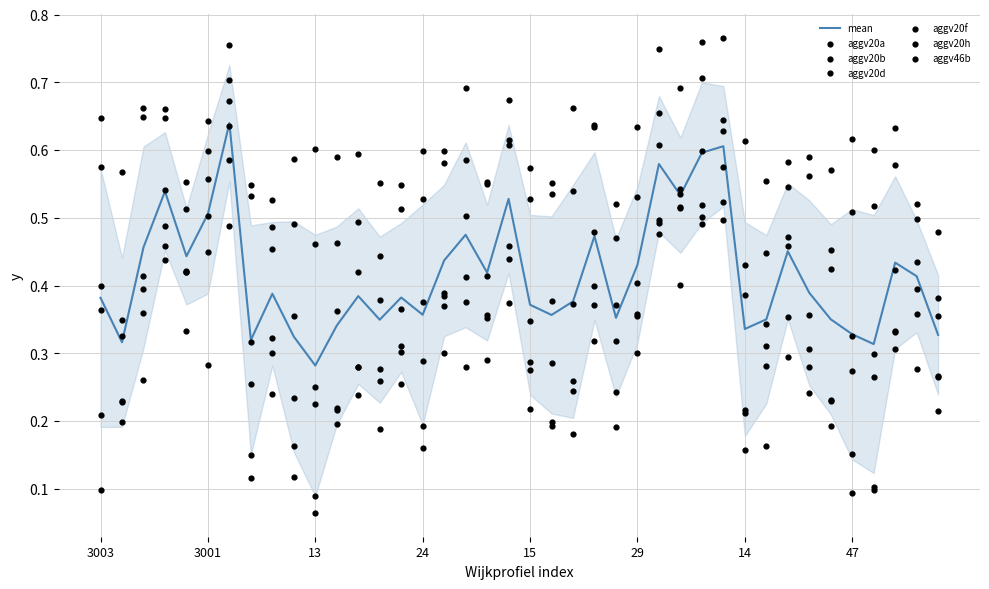

At which category is the sum across all series the highest?

3006